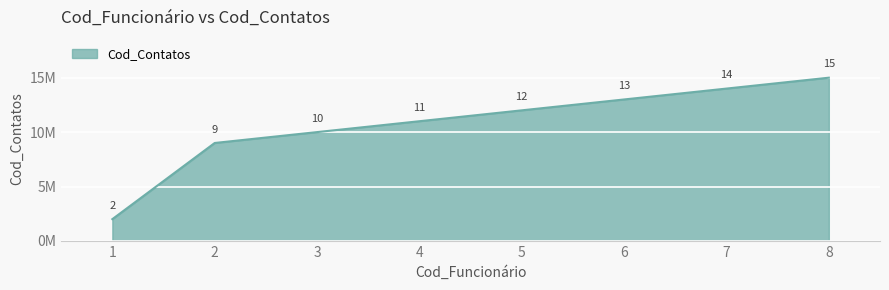

Reading left to right, list all the values displayed in this chart.

1=2	2=9	3=10	4=11	5=12	6=13	7=14	8=15